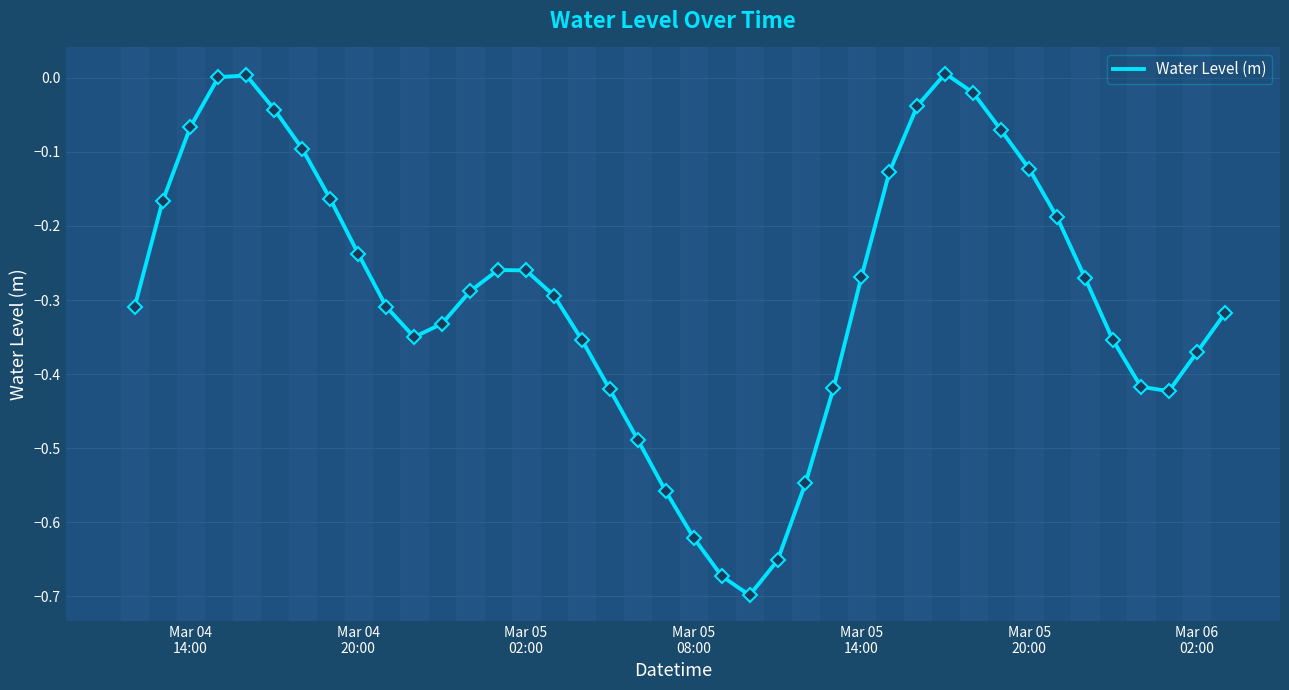

How many interior local peaks (higher than both neighbors) does the data have?

3